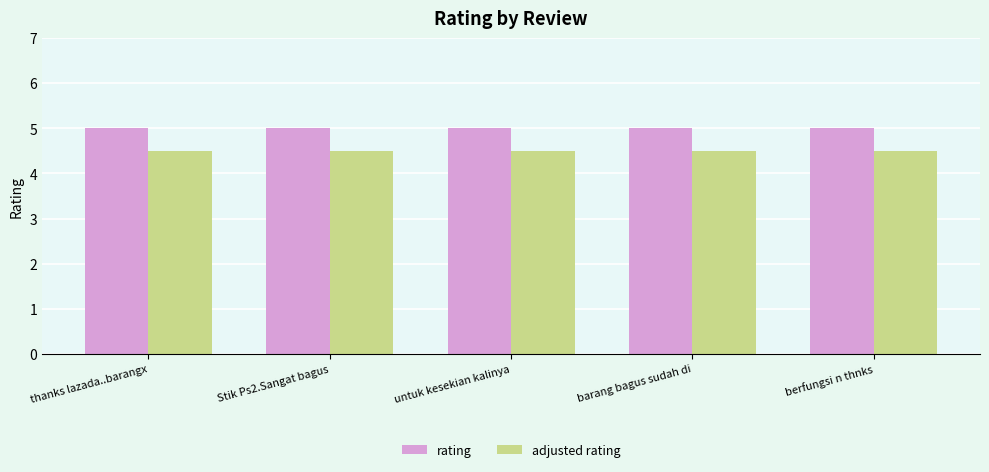

True or false: adjusted rating has a value of 4.5 at thanks lazada..barangx.

True